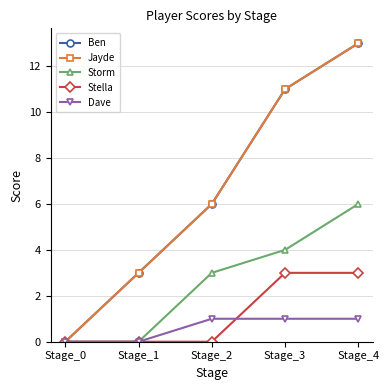

What is the value of the Storm point at the 3rd from the left?

3